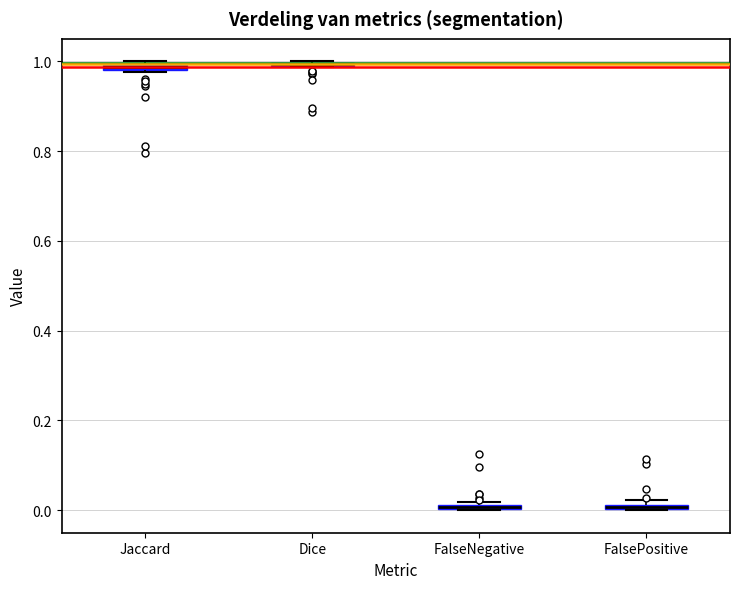

Where is the upper edge of the box for FalseNegative on the y-axis? The values are not printed on the chart, so give them approximately, as read against the axis.

0.02